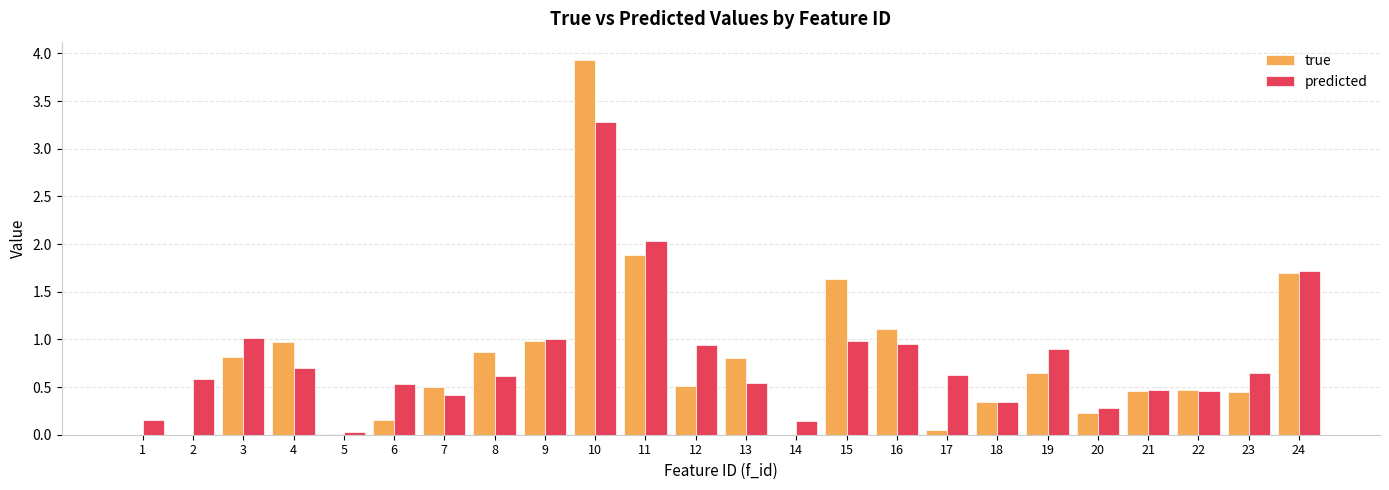

Between 1 and 15, which series saw the biggest shift?

true